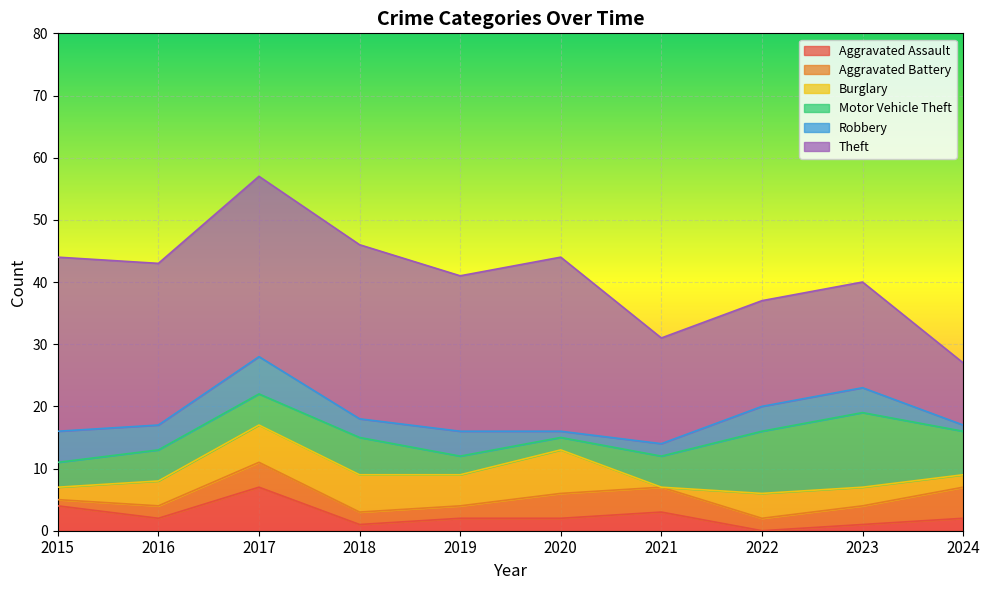

What is the value of the Motor Vehicle Theft point at the 7th from the left?

5